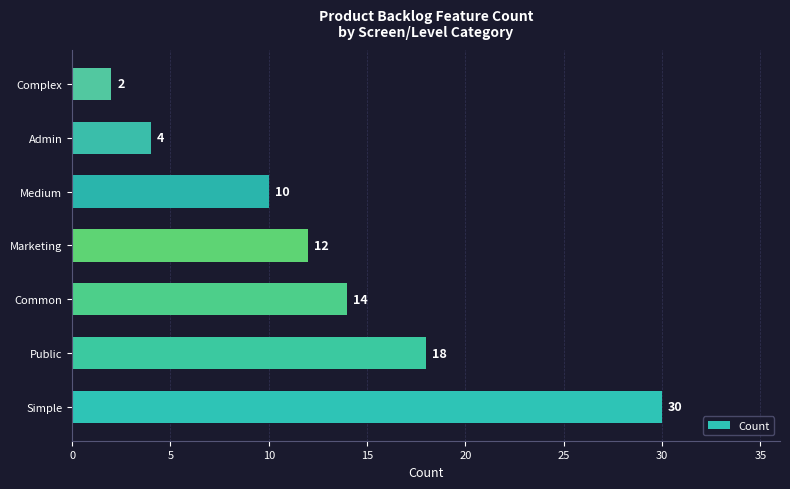

What is the difference between the maximum and minimum values?

28